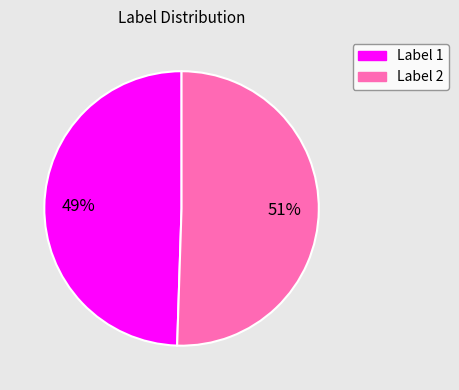

To the nearest percent, what is the average slice percentage?

50%